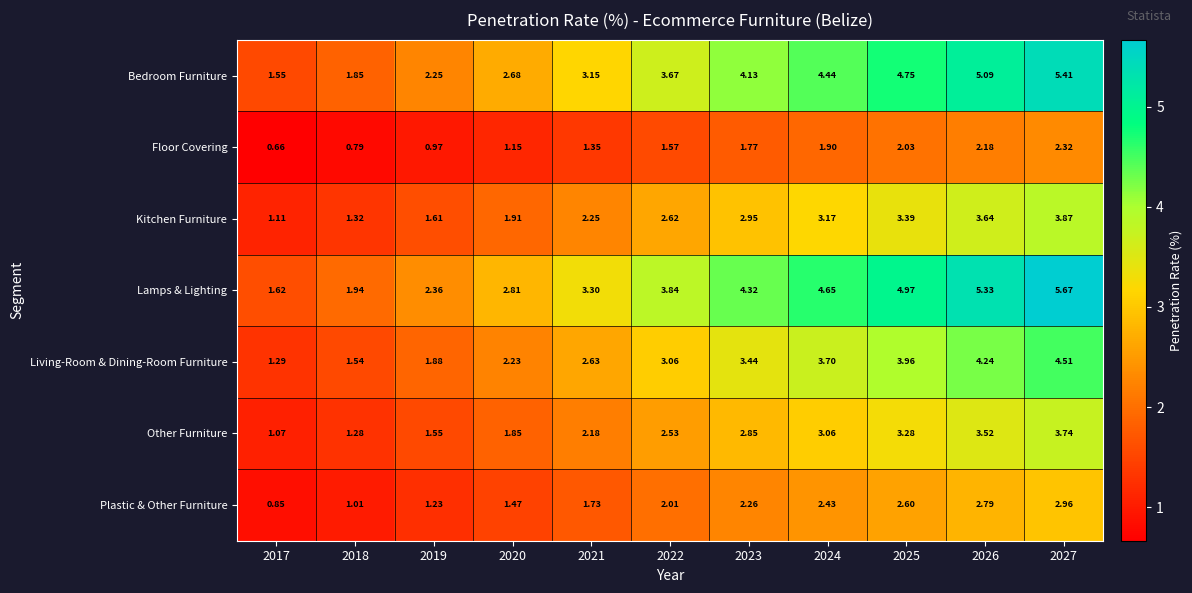

Which series has the largest range (max minus min)?

Lamps & Lighting